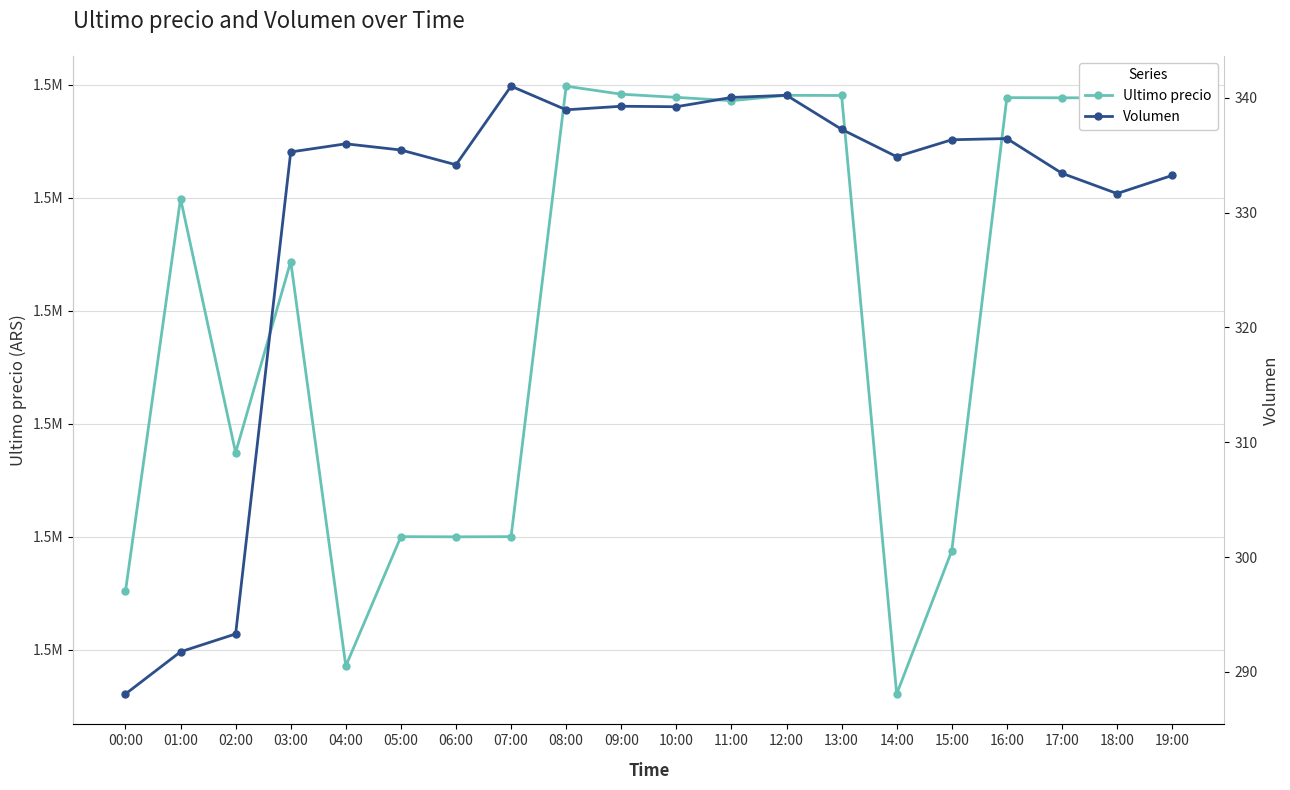

Reading left to right, extract all data points from this chart.

Ultimo precio: 1513030.0	1519985.0	1515487.0	1518870.0	1511710.0	1514000.0	1513997.0	1514000.0	1521974.0	1521832.0	1521776.0	1521717.0	1521812.0	1521809.0	1511215.0	1513750.5	1521771.0	1521768.0	1521768.0	1521768.0
Volumen: 288.1	291.8	293.3	335.3	336.0	335.4	334.2	341.0	338.9	339.3	339.2	340.0	340.2	337.2	334.9	336.3	336.4	333.4	331.7	333.2